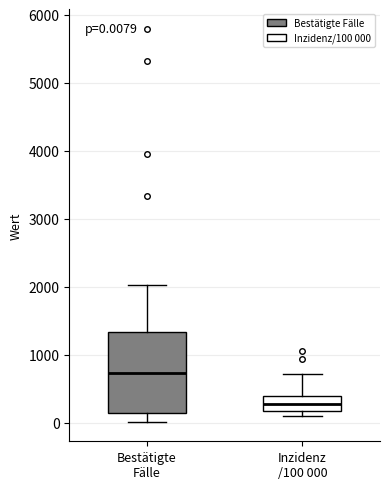

Comparing the boxes themselves (not the whiskers), which one is the tallest?

Bestätigte Fälle